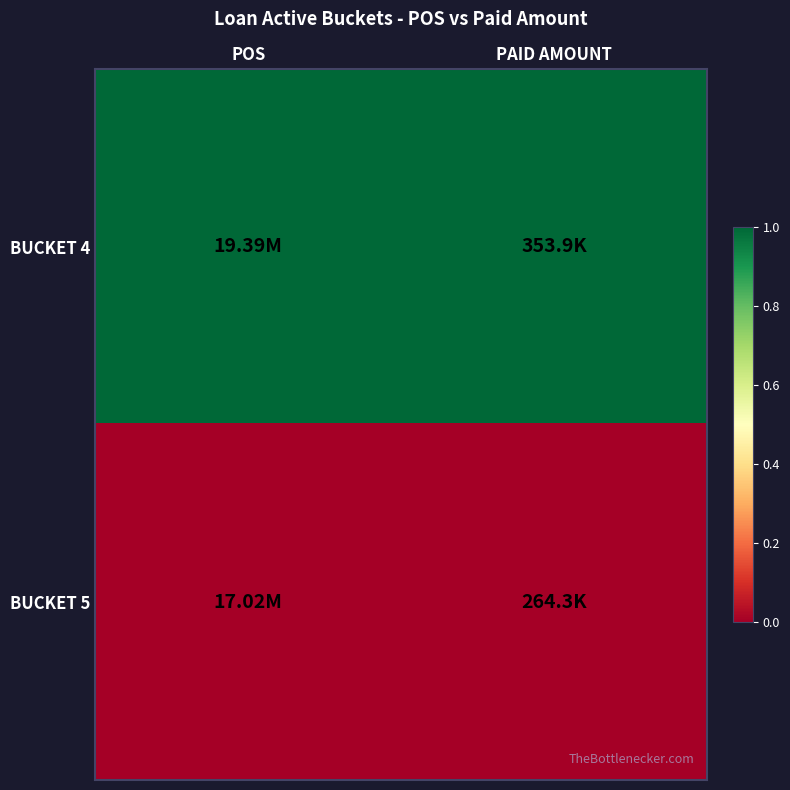

Reading right to left, what are all the values shown in this chart?

BUCKET 4: PAID AMOUNT=1	POS=1
BUCKET 5: PAID AMOUNT=0	POS=0